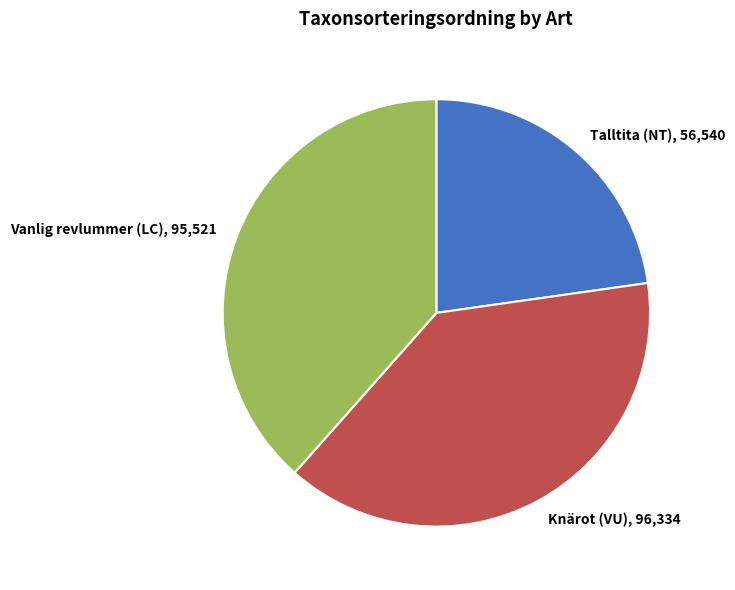

Is there a majority slice in this chart?

No